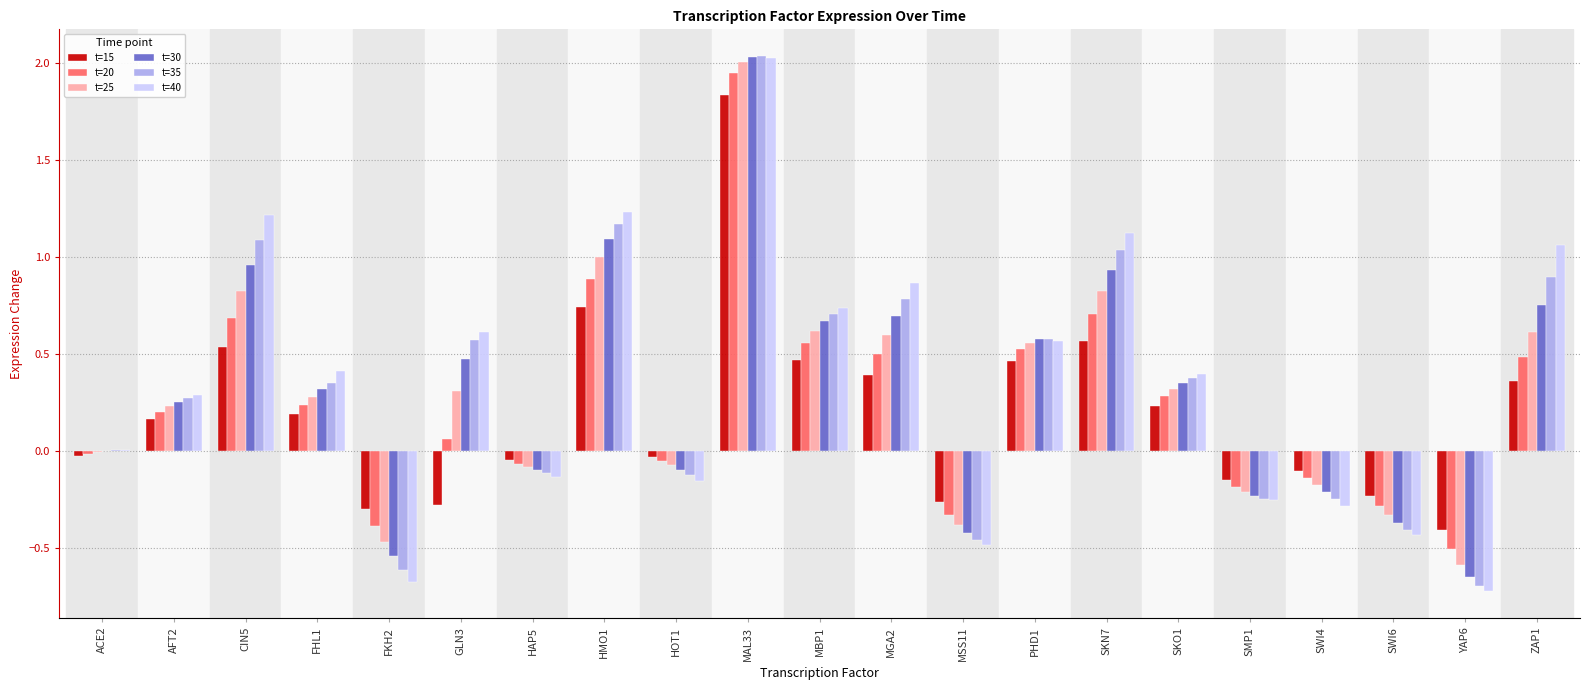

What are all the series names shown in the legend?

t=15, t=20, t=25, t=30, t=35, t=40